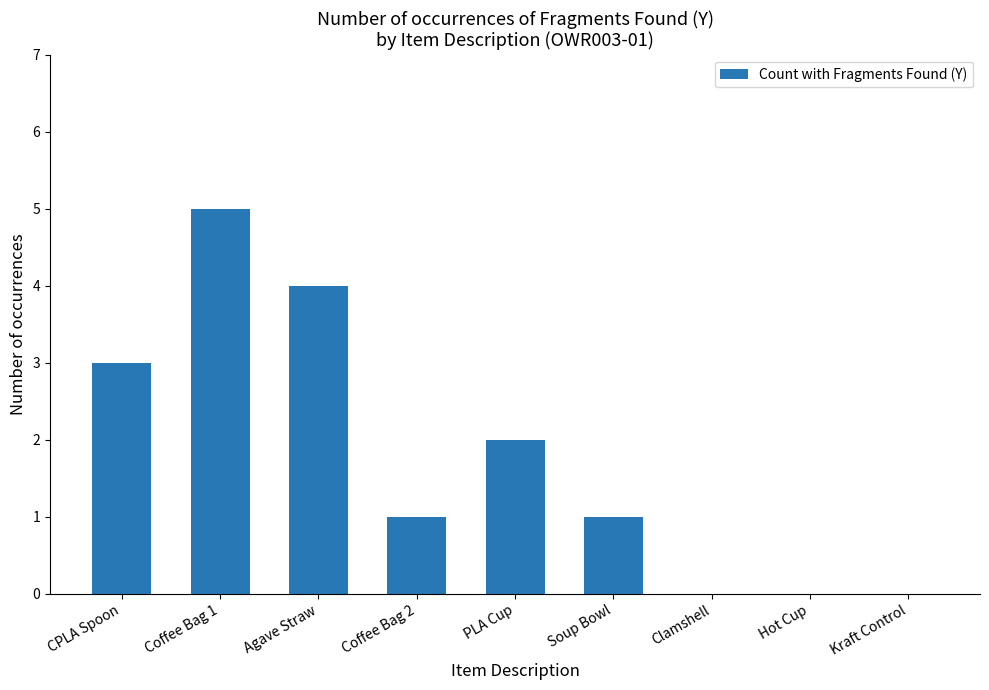

Which category has the highest value across all series?

Coffee Bag 1